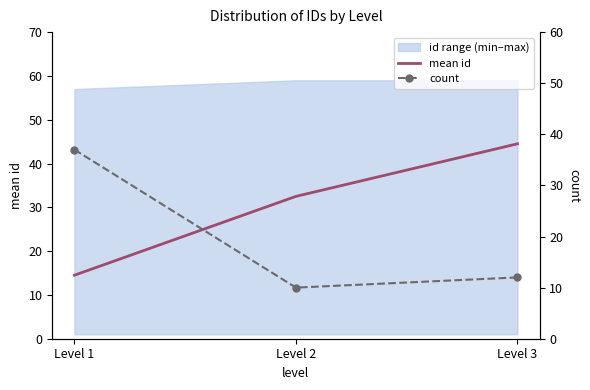

Which category has the highest value across all series?

Level 3